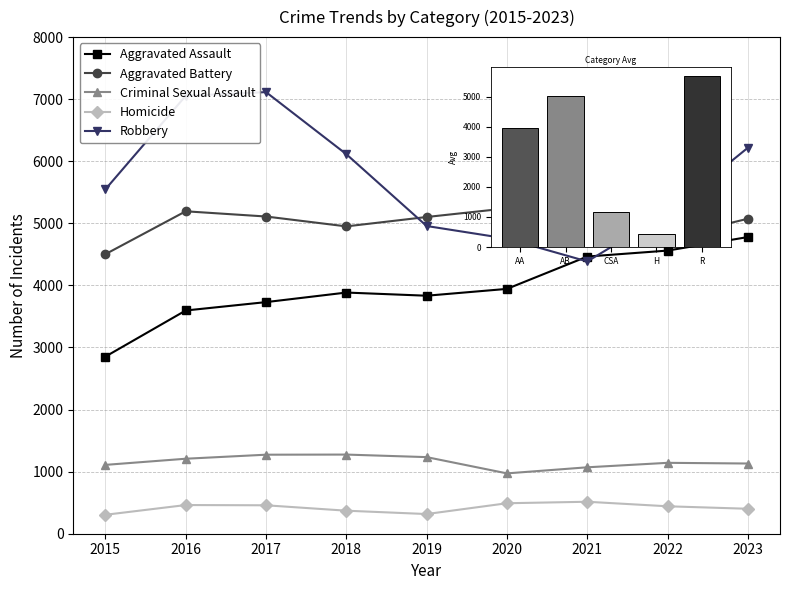

Rank the series by their maximum value, from highest to lowest.

Robbery, Aggravated Battery, Aggravated Assault, Criminal Sexual Assault, Homicide